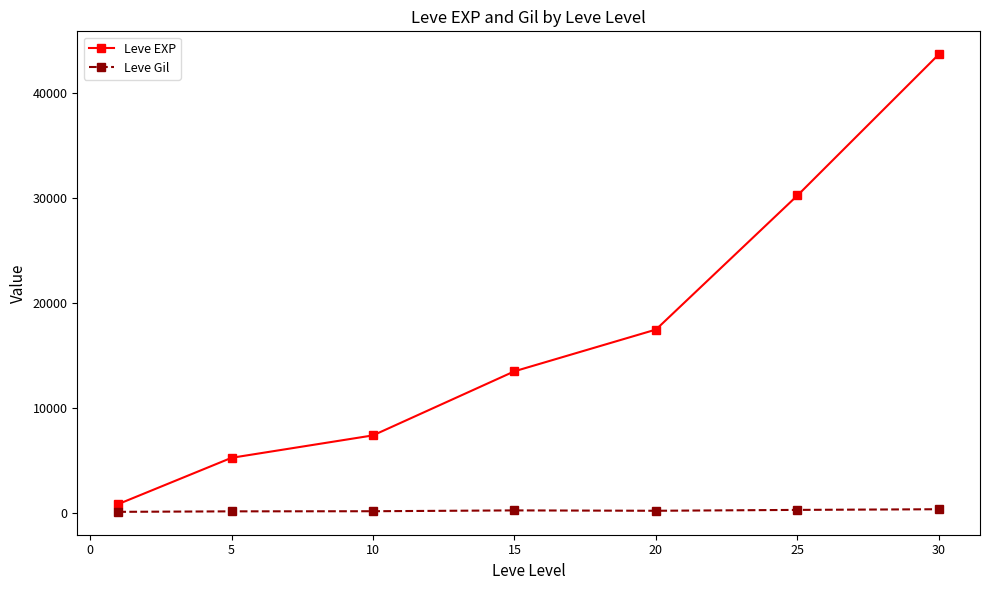

What is the lowest value of the Leve Gil series?

112.3